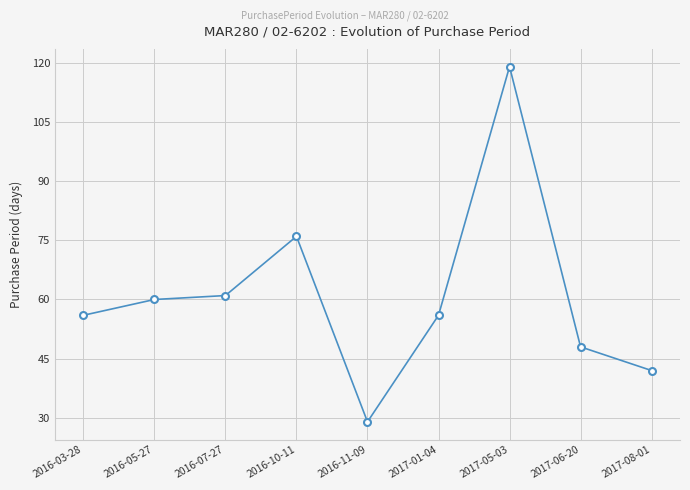

True or false: the data shows 22 at 2017-01-04.

False